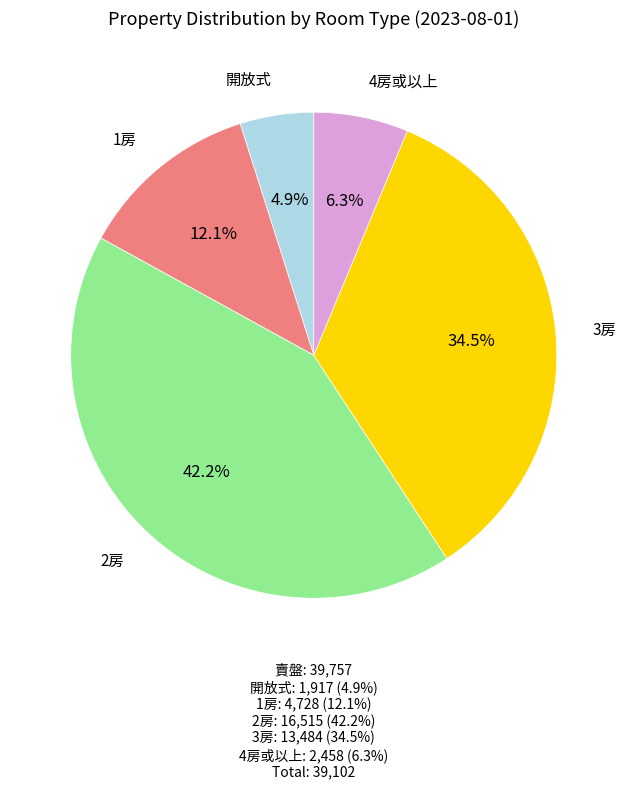

Is there any slice that represents more than half of the pie?

No